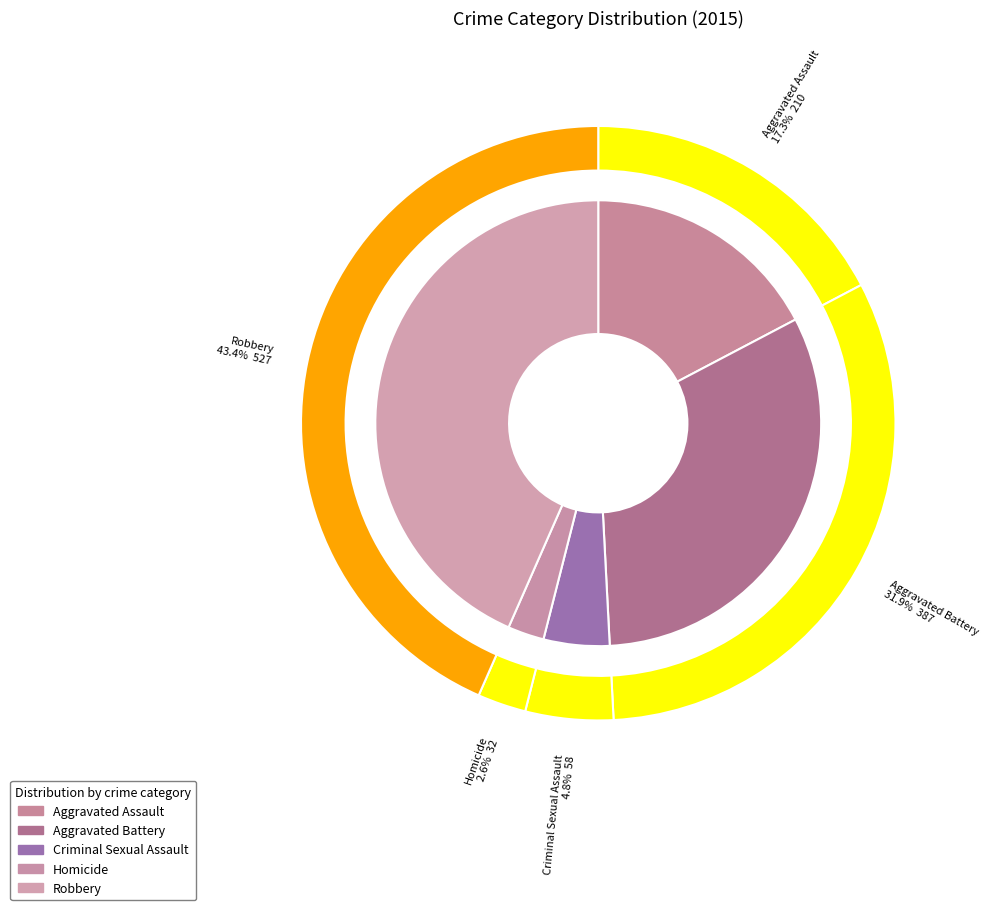

Is there any slice that represents more than half of the pie?

No